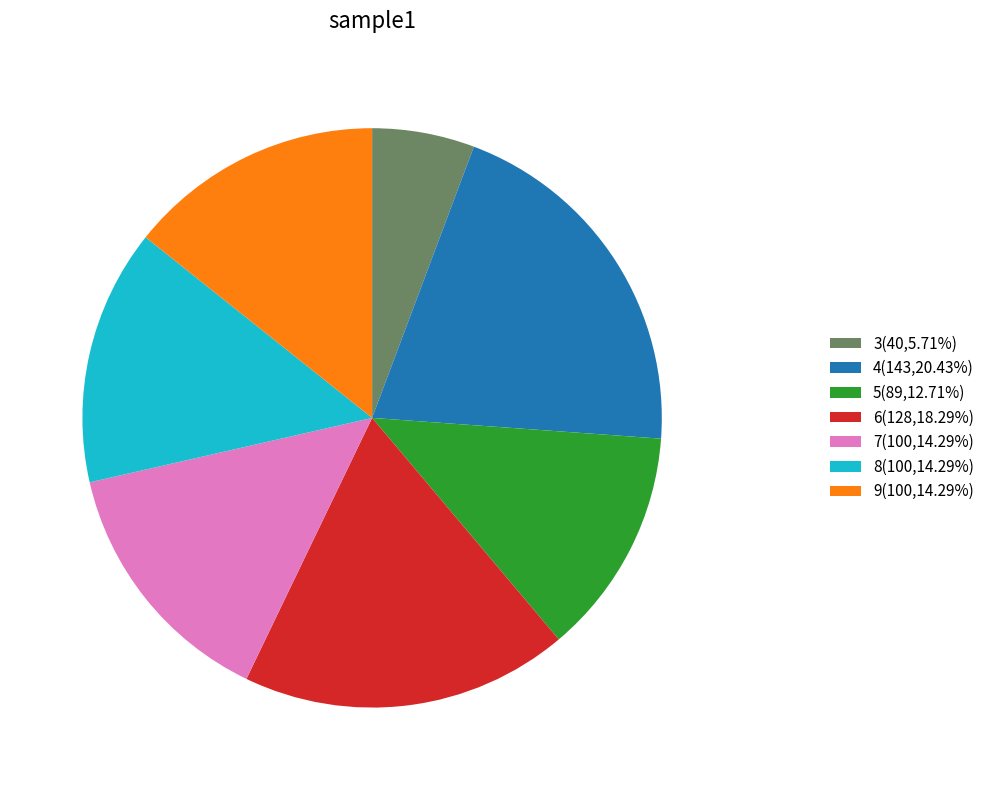

How many segments does this pie chart have?

7